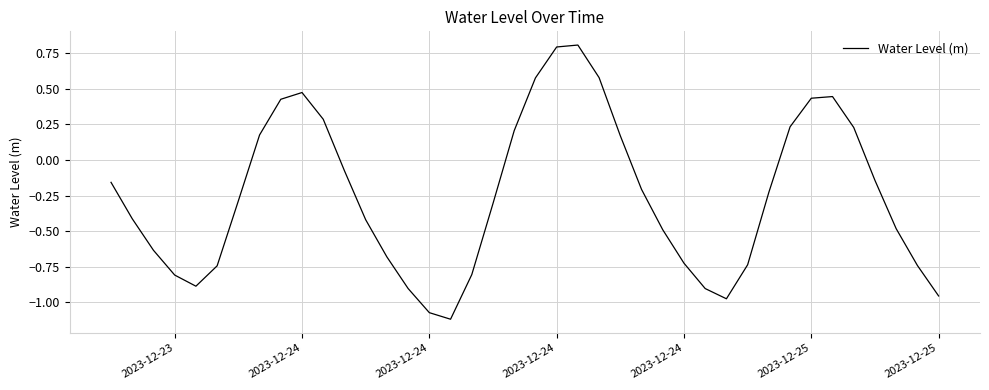

What is the maximum value shown in the chart?

0.8